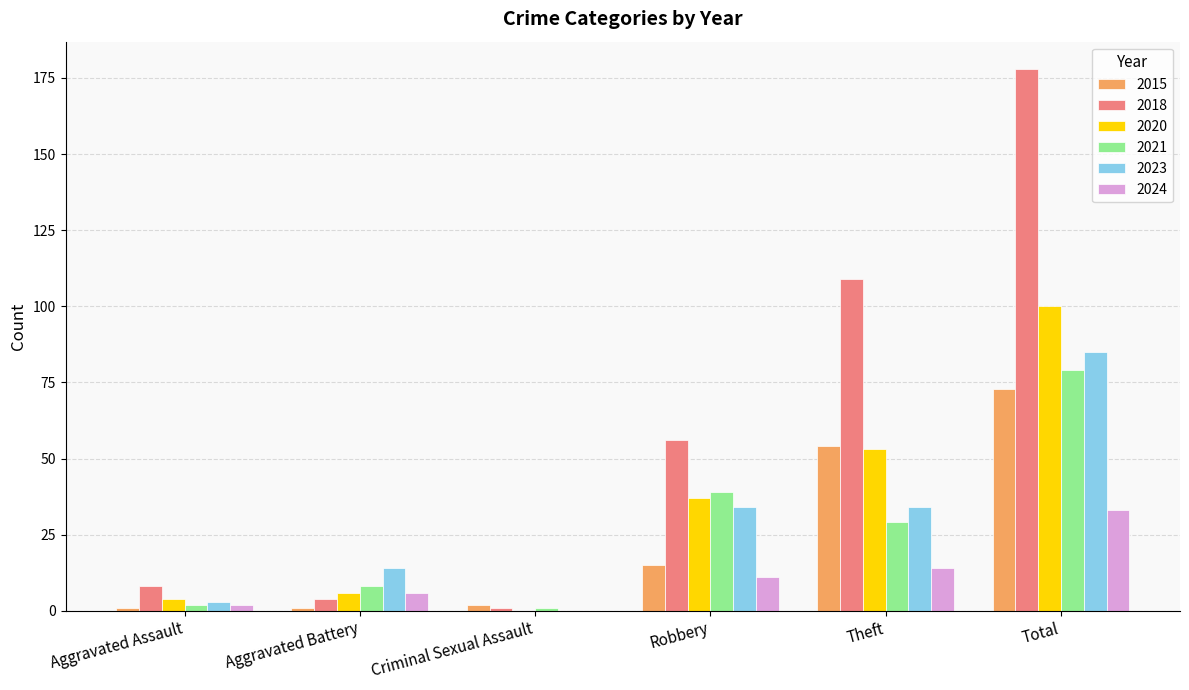

The 2024 series shows 11 at Robbery. True or false?

True